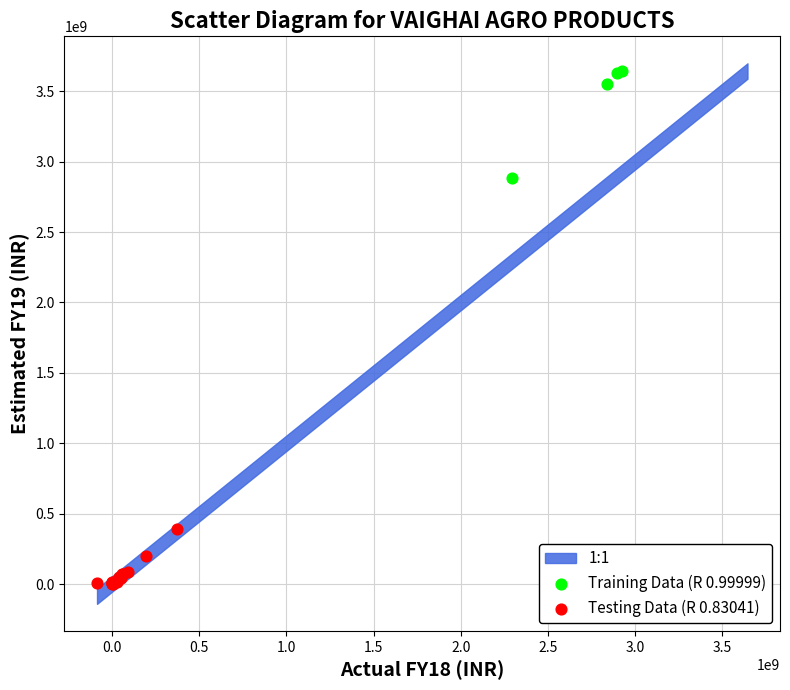

Which series has the widest spread of Y values?

Training Data (R 0.99999)